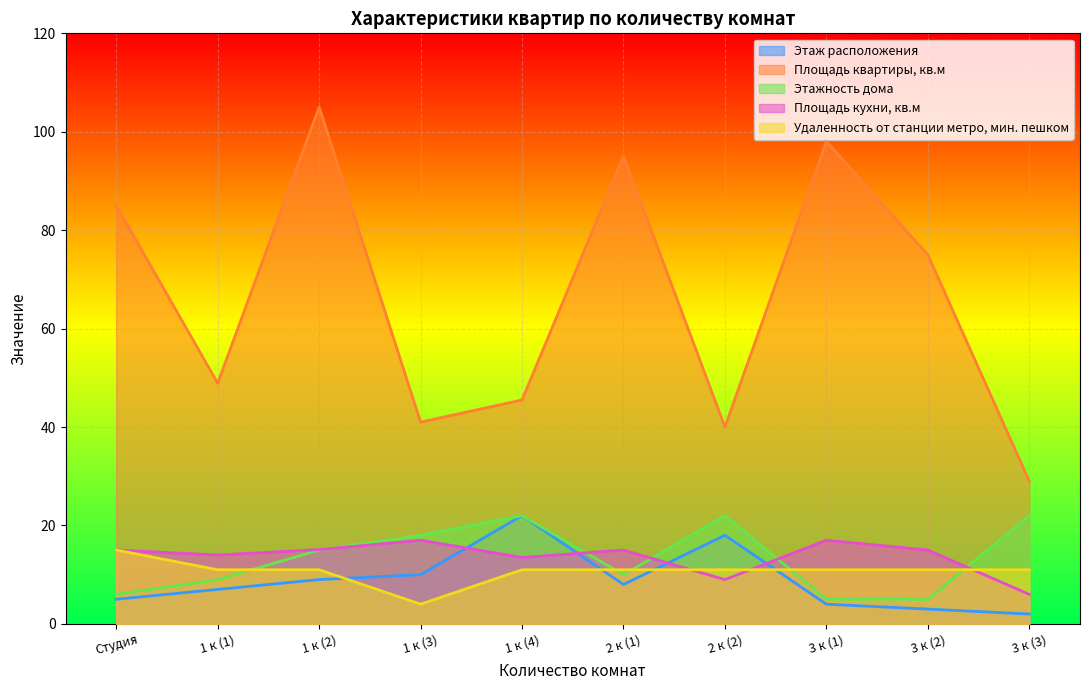

What is the greatest value displayed?

105.0